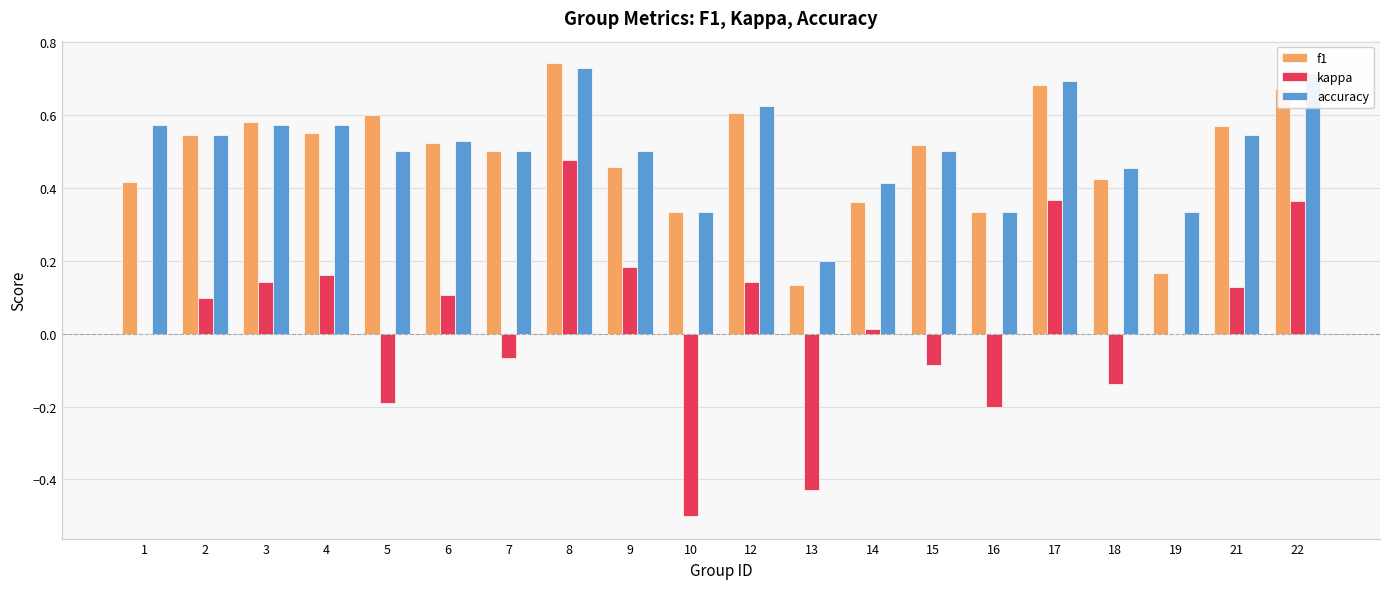

True or false: f1 has a value of 0.5 at 10.

False